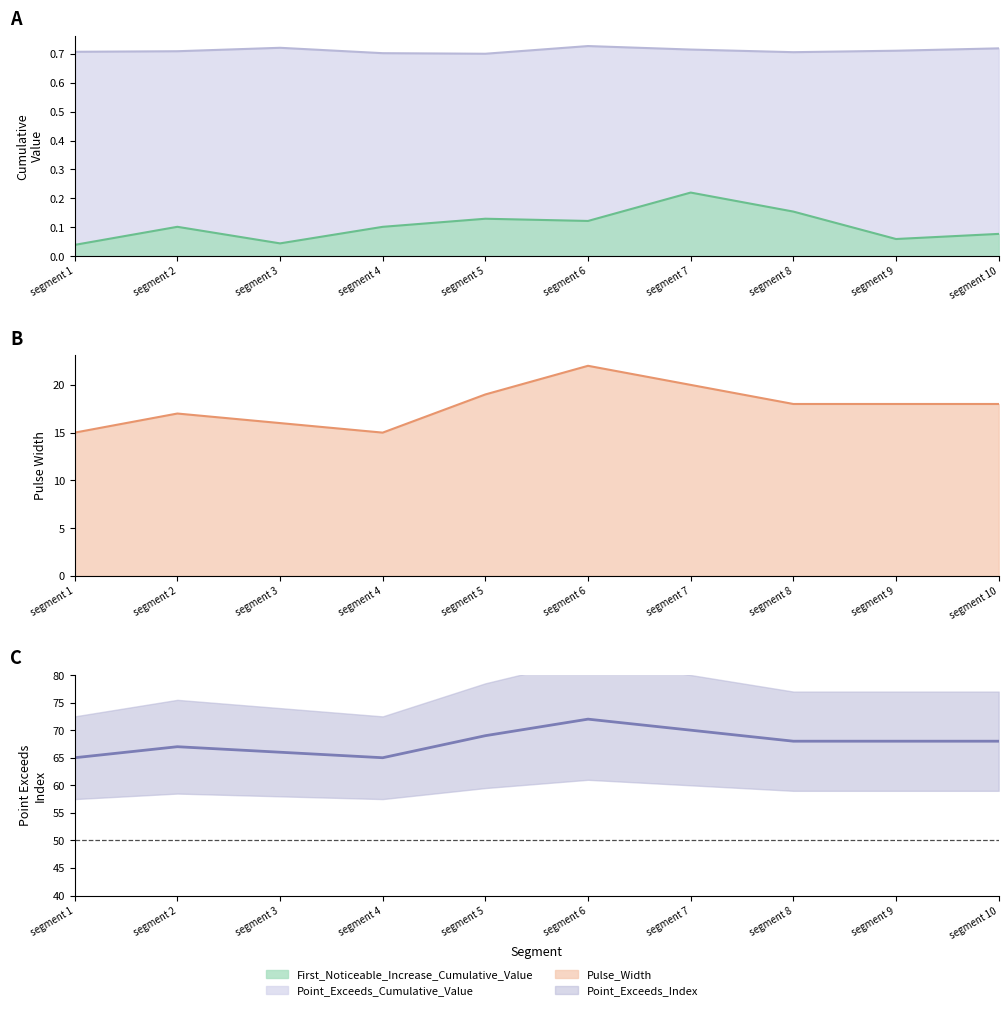

At which category is the sum across all series the highest?

segment 7